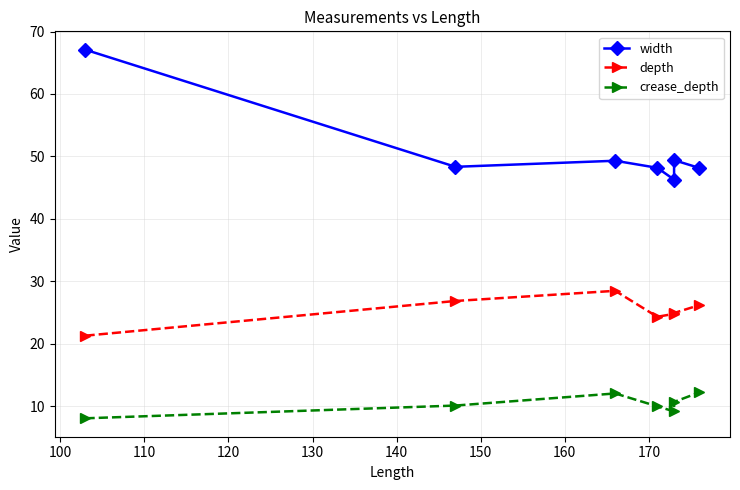

Reading left to right, transcribe all the data shown in this chart.

width: 67.1	48.3	49.3	48.2	46.3	49.4	48.2
depth: 21.3	26.8	28.5	24.3	24.8	24.9	26.2
crease_depth: 8.1	10.1	12.0	10.0	9.2	10.7	12.2